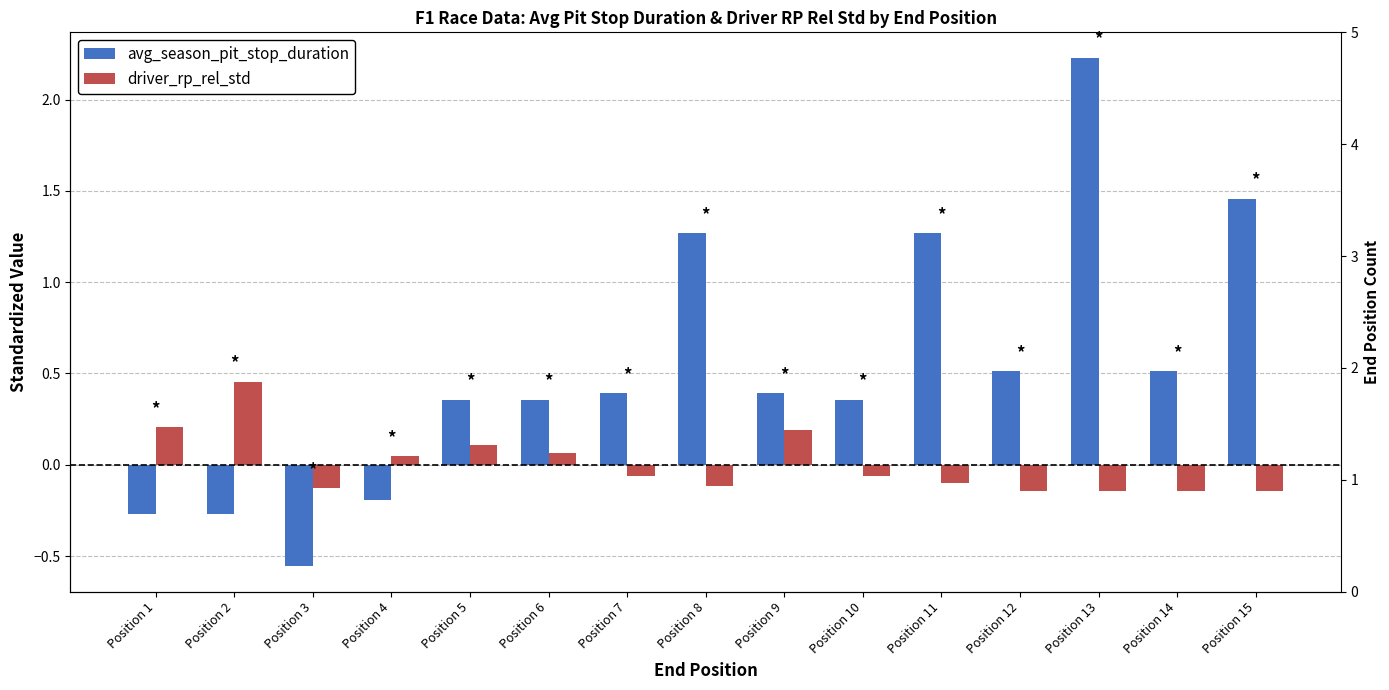

Which label corresponds to the largest value in the chart?

Position 13